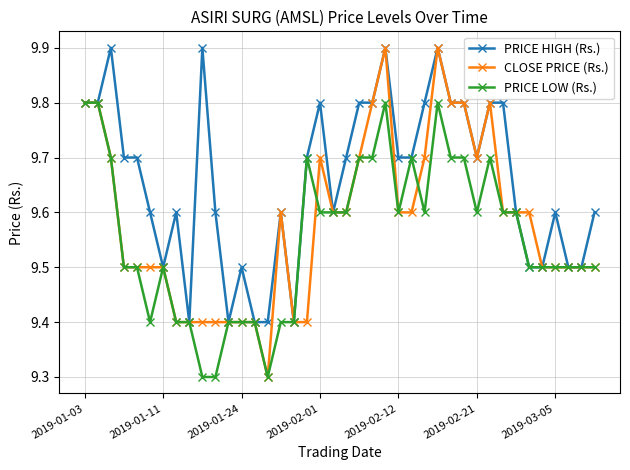

What is the value of the PRICE HIGH (Rs.) point at the 30th from the left?

9.8